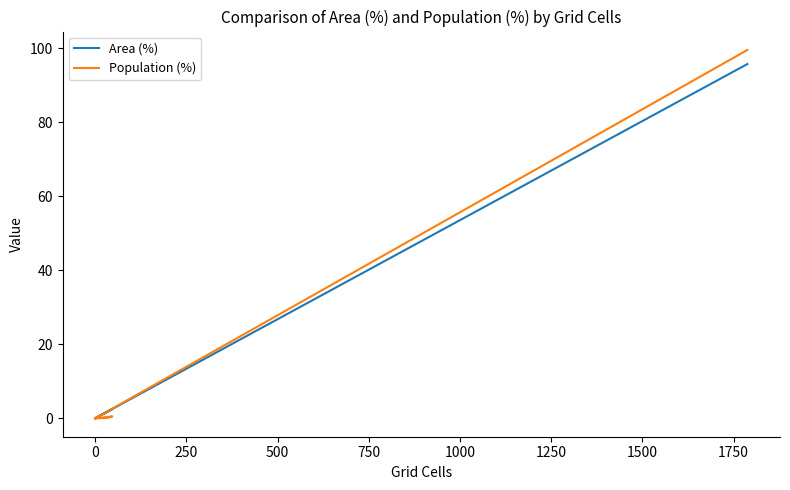

Rank the series by their average value, from highest to lowest.

Population (%), Area (%)